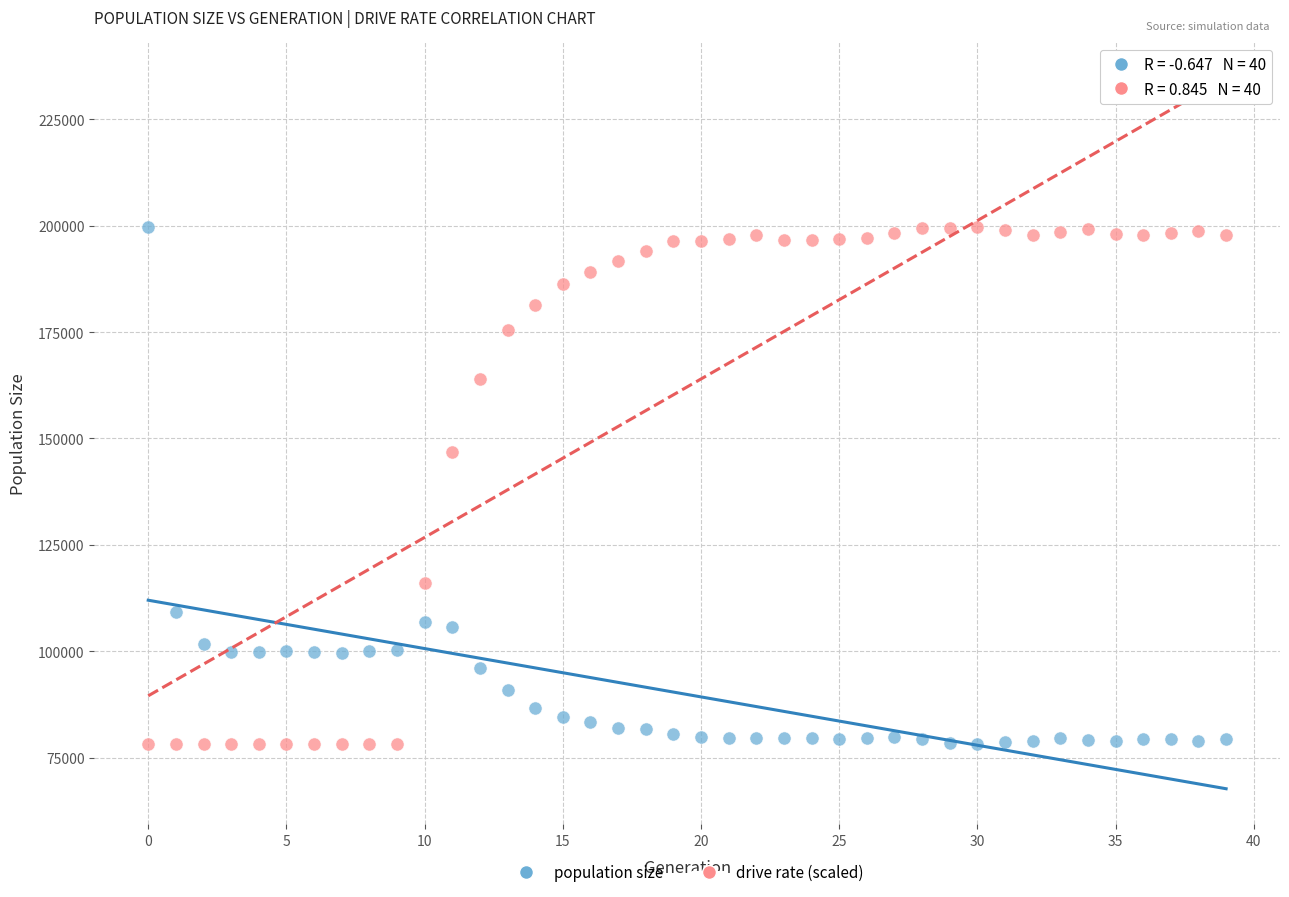

In the drive rate (scaled) series, what Y value is closest to 138971?

146842.8